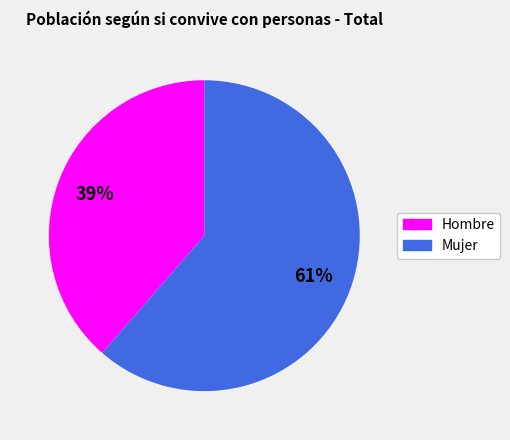

To the nearest percent, what is the average slice percentage?

50%